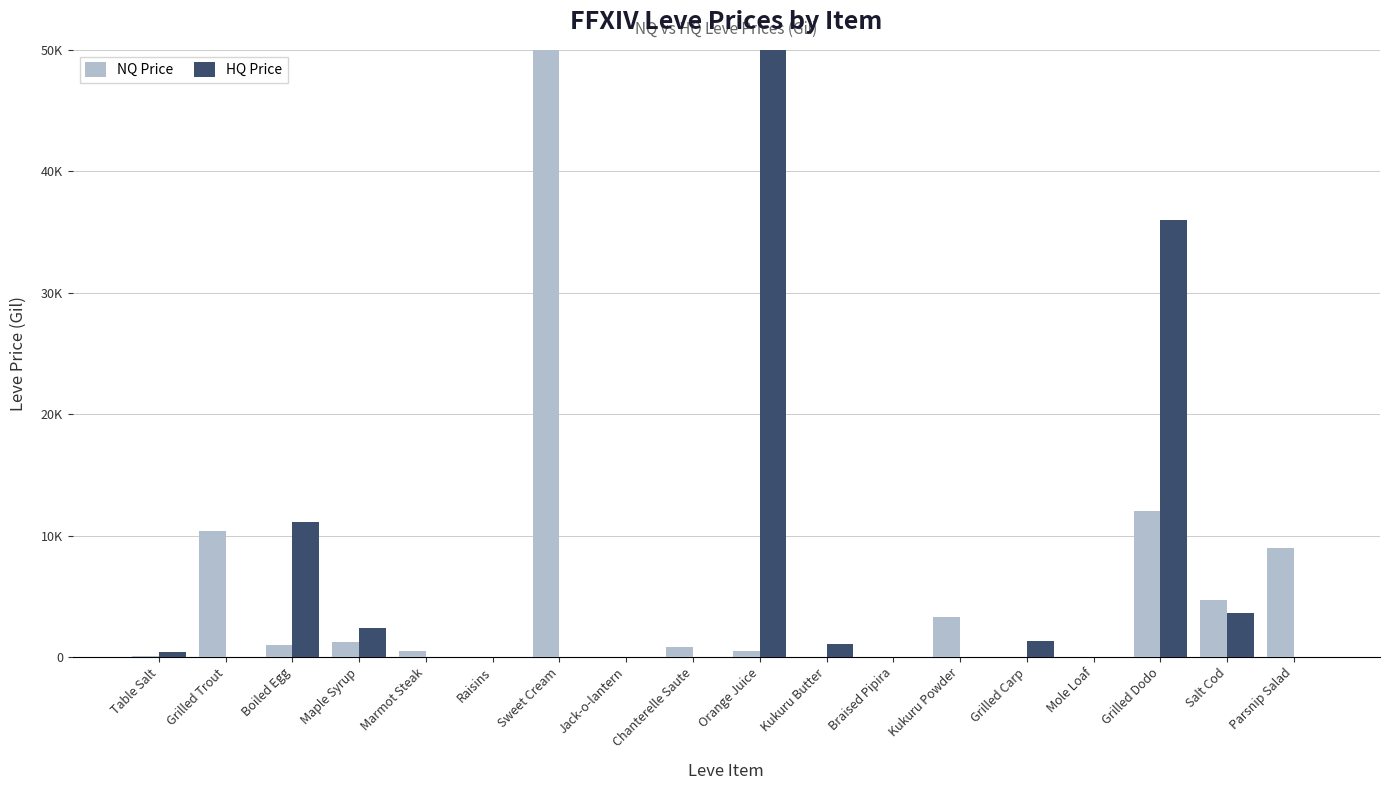

Where does the NQ Price series first go above 810?

Grilled Trout